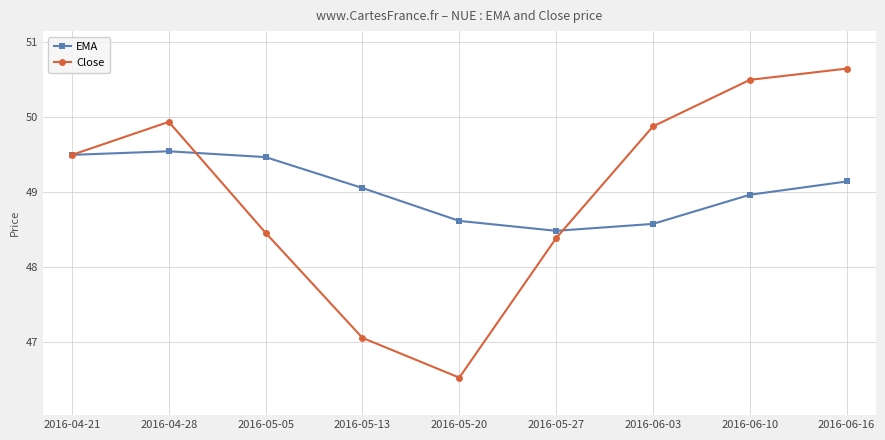

How many lines are shown in the chart?

2